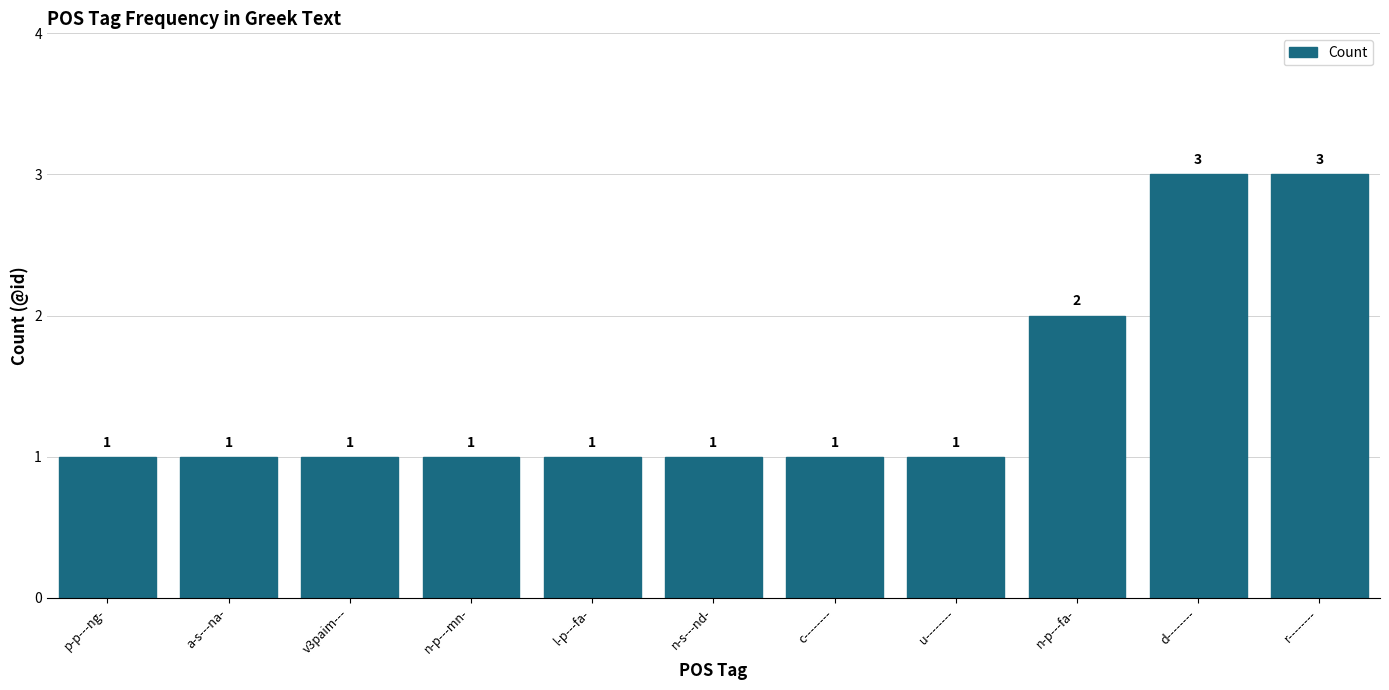

True or false: the data shows 1 at a-s---na-.

True